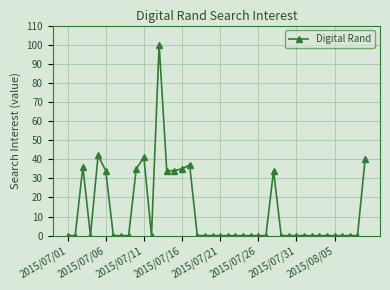

What is the sum of all values?

502